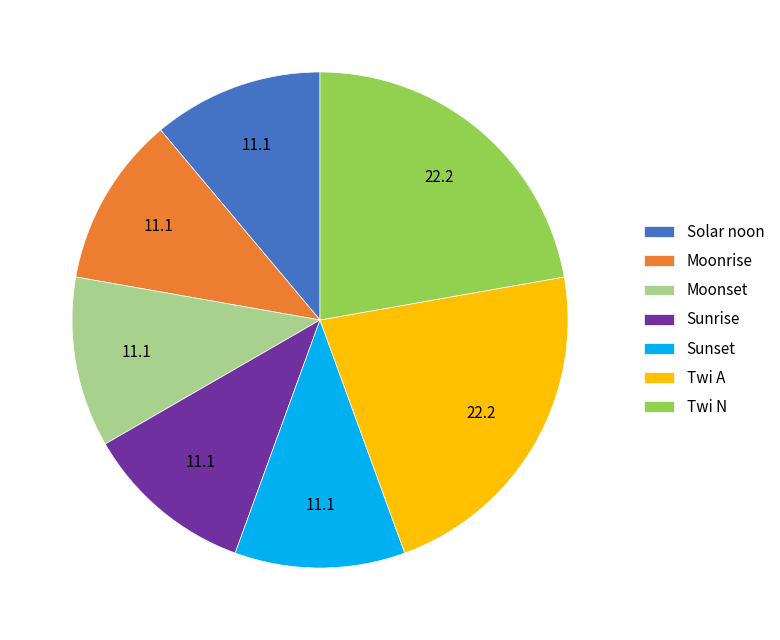

What is the ratio of the value at Solar noon to the value at Sunrise?

1.0